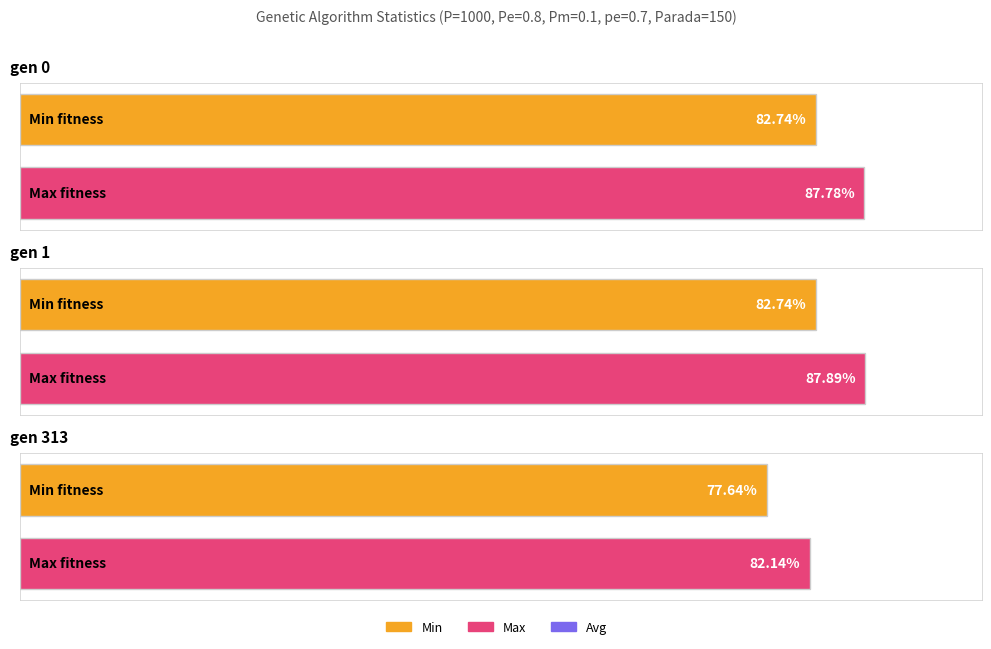

The value of max at gen 0 is 139.1. True or false?

False